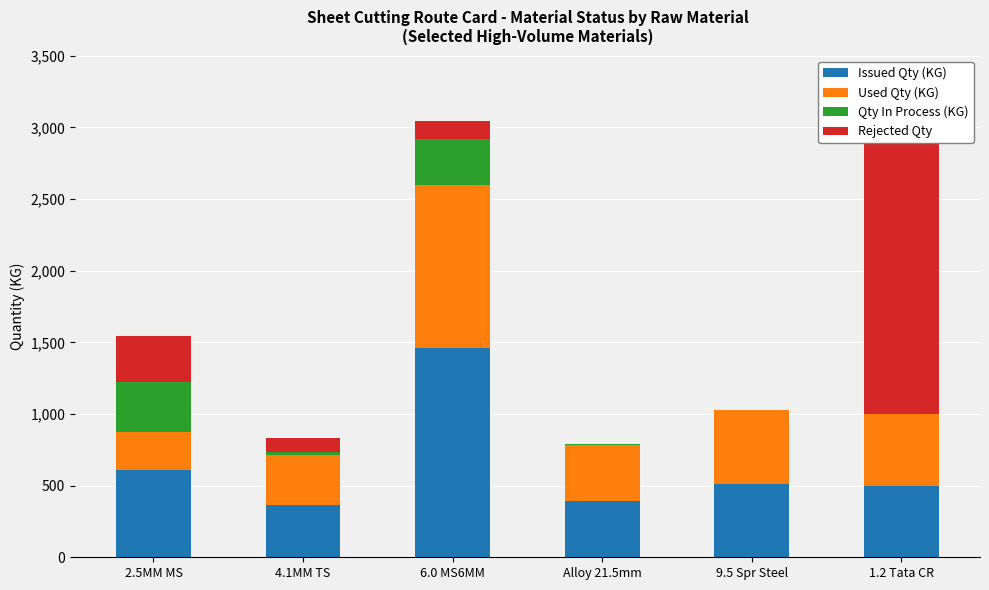

Count the number of data series in this chart.

4